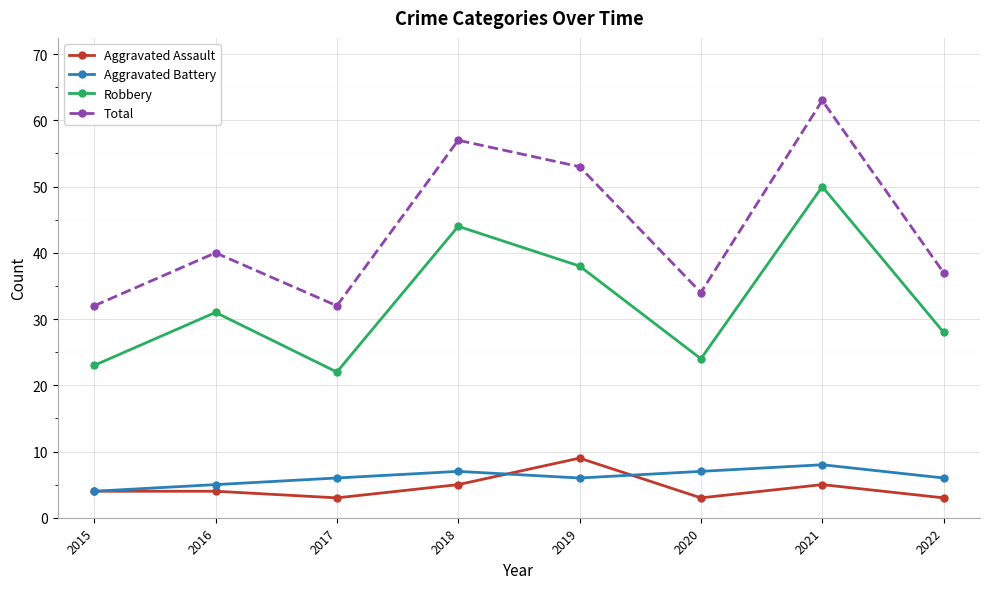

Which series changed the most between 2017 and 2018?

Total